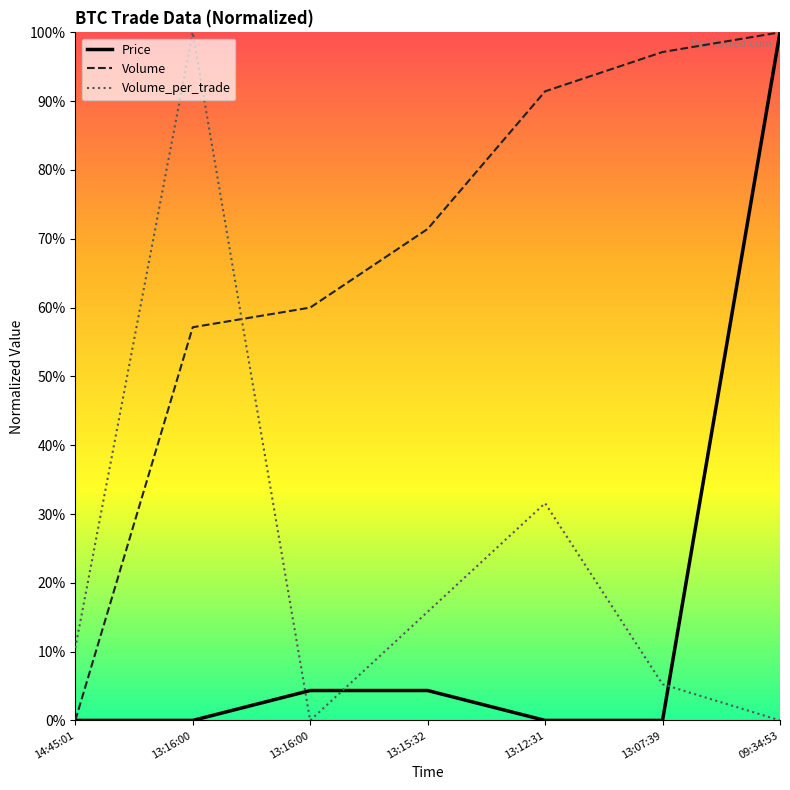

Reading left to right, list all the values displayed in this chart.

Price: 14:45:01=0.0	13:16:00=0.0	13:16:00=0.0	13:15:32=0.0	13:12:31=0.0	13:07:39=0.0	09:34:53=1.0
Volume: 14:45:01=0.0	13:16:00=0.6	13:16:00=0.6	13:15:32=0.7	13:12:31=0.9	13:07:39=1.0	09:34:53=1.0
Volume_per_trade: 14:45:01=0.1	13:16:00=1.0	13:16:00=0.0	13:15:32=0.2	13:12:31=0.3	13:07:39=0.1	09:34:53=0.0